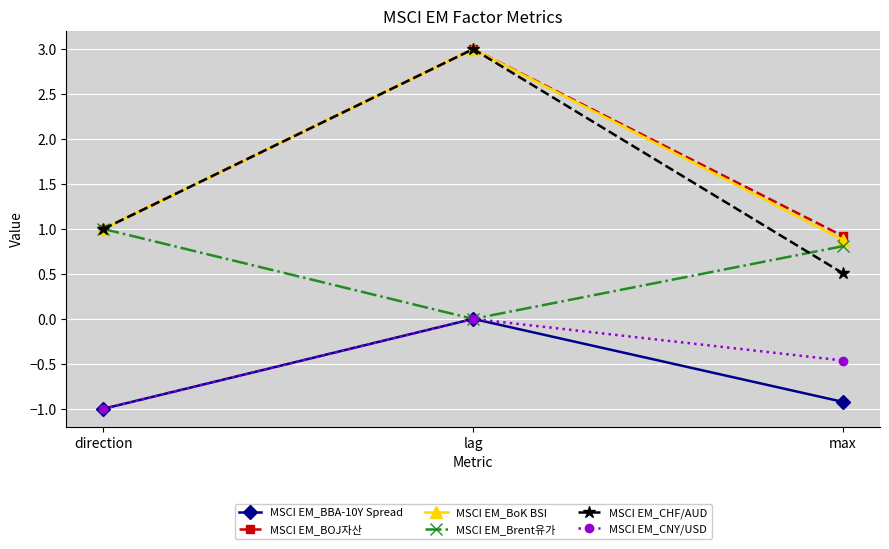

Rank the categories by MSCI EM_BoK BSI value from highest to lowest.

lag, direction, max